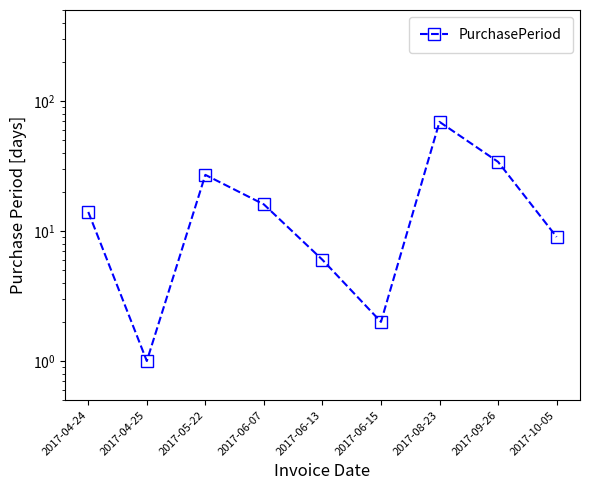

Which category has the lowest value across all series?

2017-04-25